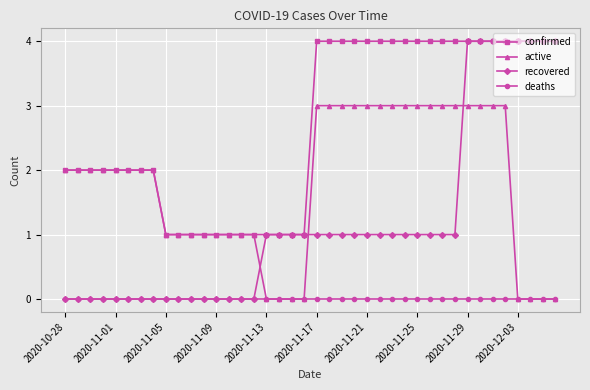

List the series in order of their overall mean, lowest first.

deaths, recovered, active, confirmed